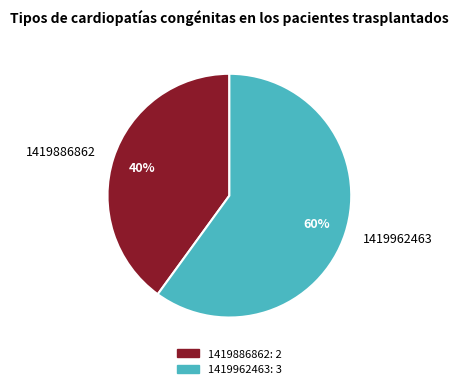

What is the largest slice in the pie chart?

1419962463